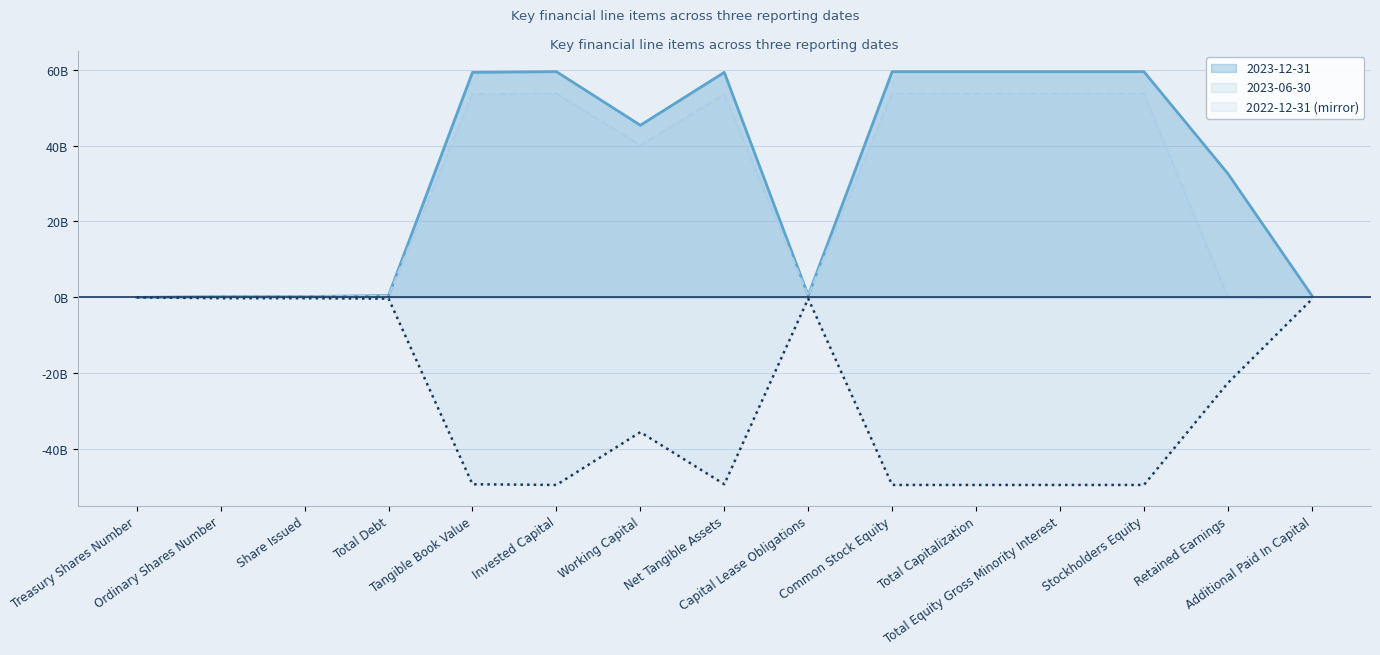

Between Net Tangible Assets and Stockholders Equity, which series saw the biggest shift?

2023-12-31